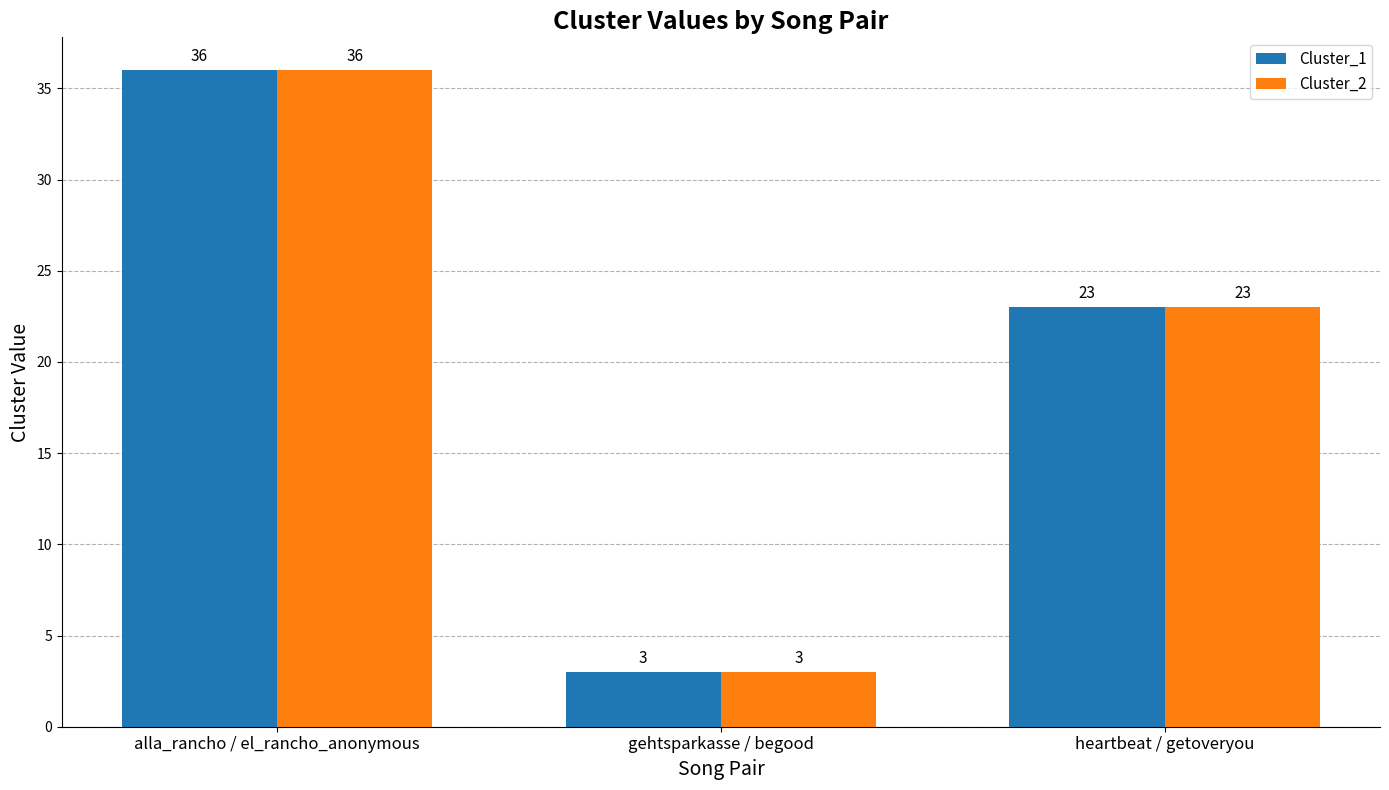

What is the average value of the Cluster_2 series?

21